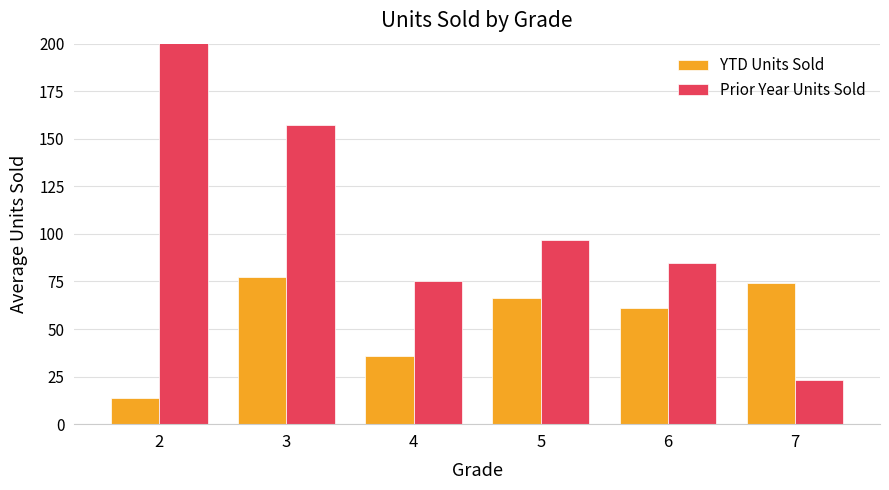

True or false: YTD Units Sold has a value of 66.4 at 5.

True